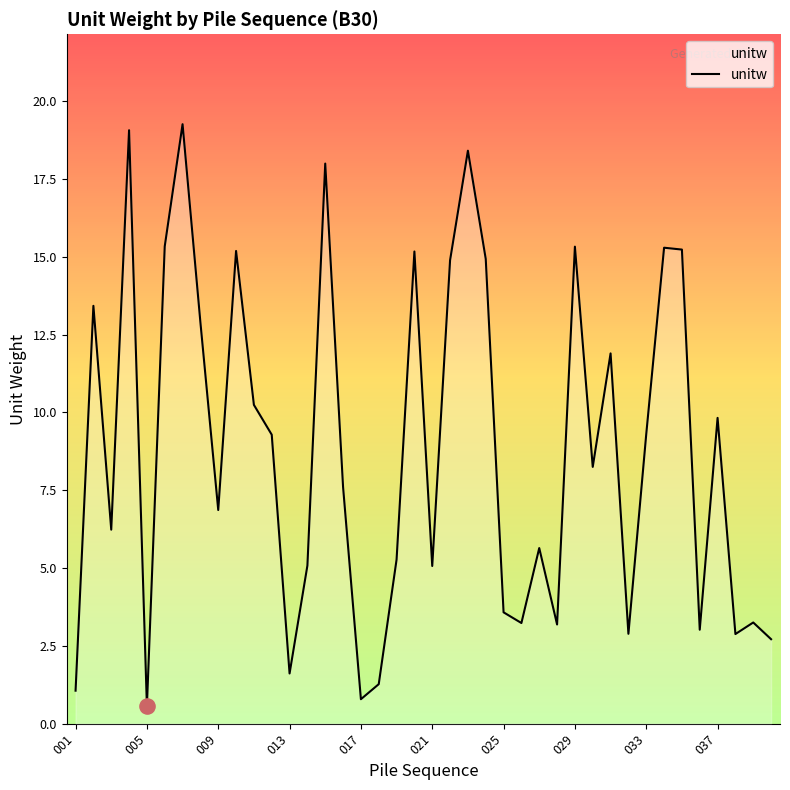

What is the maximum value shown in the chart?

19.3